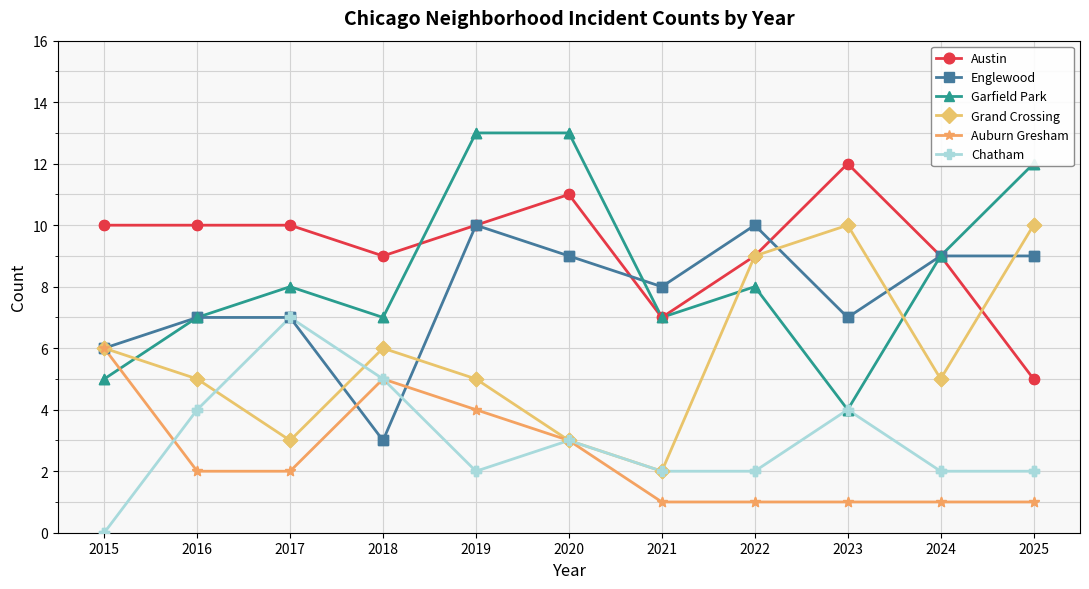

At how many categories does at least one series exceed 1?

11